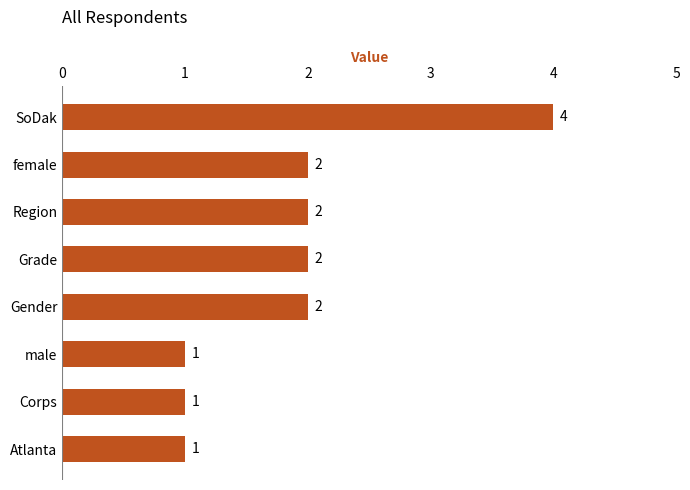

Count the values in the range 1 to 2.

7